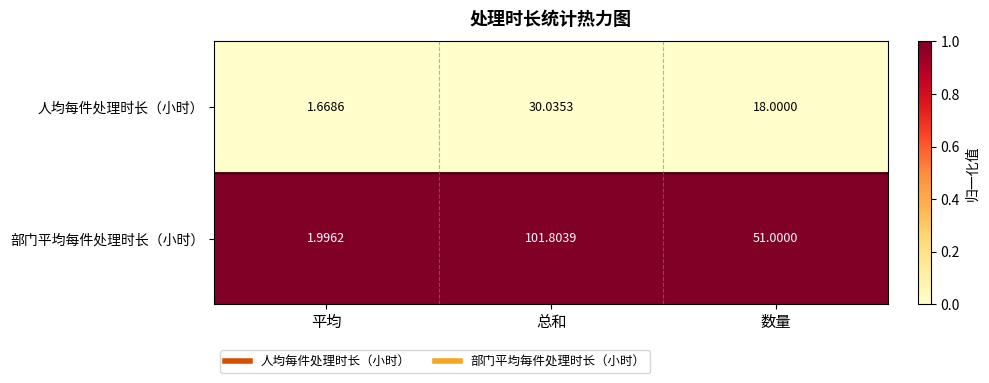

List the labels in order of 部门平均每件处理时长（小时） value, largest first.

总和, 数量, 平均